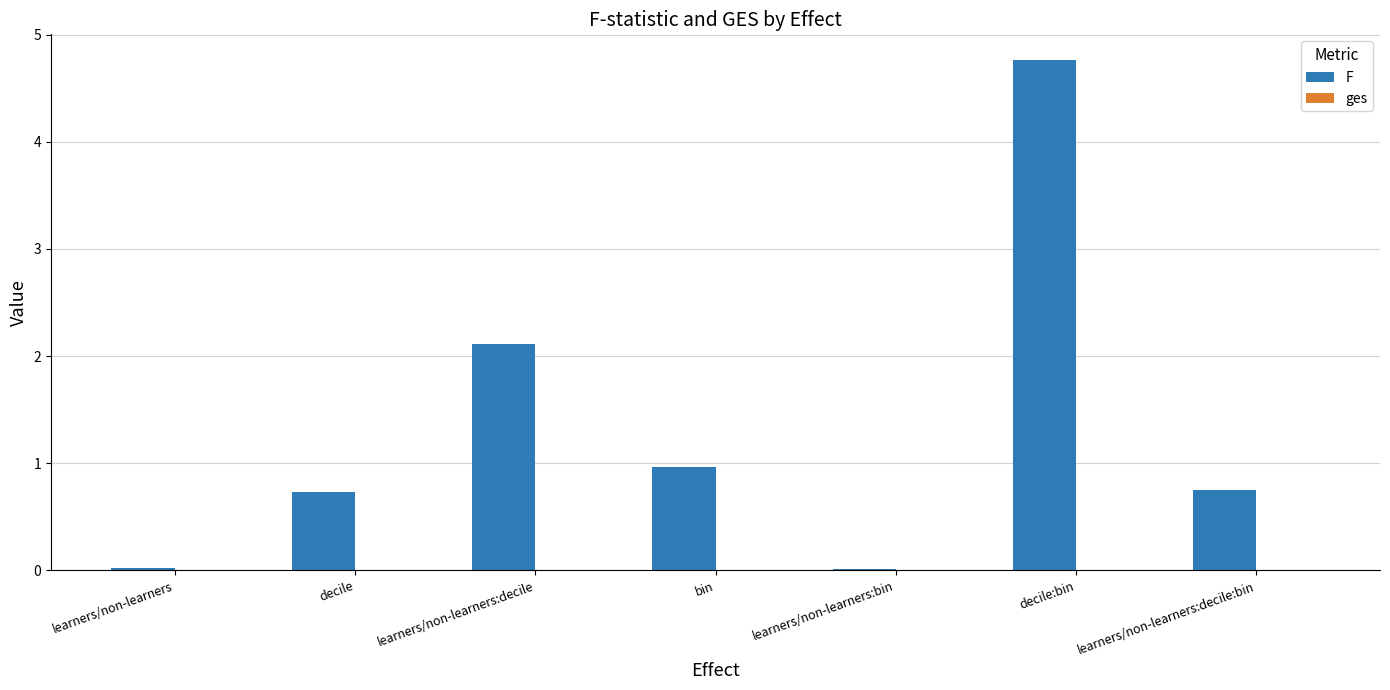

The value of F at learners/non-learners:bin is 0.0. True or false?

True